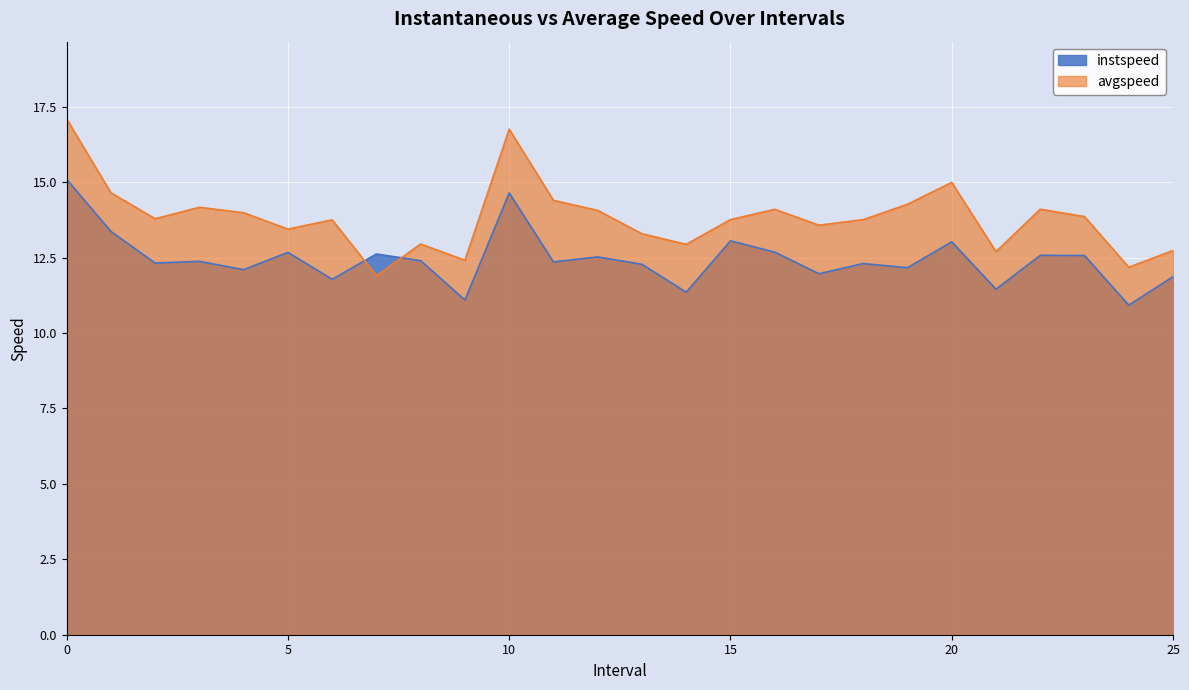

At which category does the chart reach its minimum across all series?

24